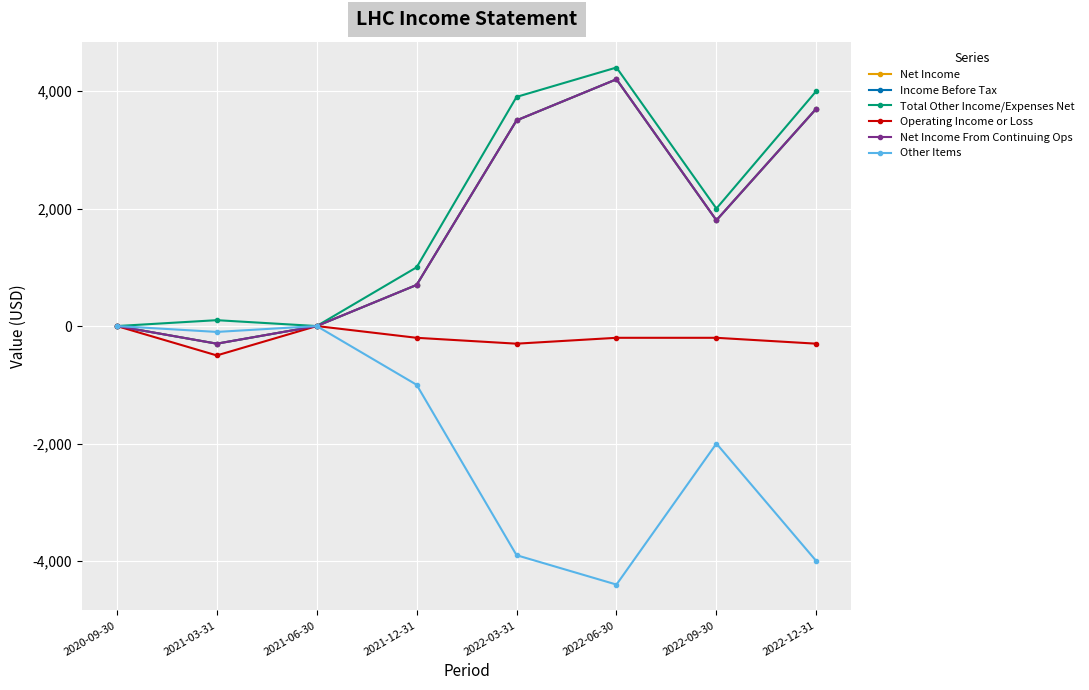

Reading right to left, what are all the values shown in this chart?

Net Income: 3700	1800	4200	3500	700	0	-300	0
Income Before Tax: 3700	1800	4200	3500	700	0	-300	0
Total Other Income/Expenses Net: 4000	2000	4400	3900	1000	0	100	0
Operating Income or Loss: -300	-200	-200	-300	-200	0	-500	0
Net Income From Continuing Ops: 3700	1800	4200	3500	700	0	-300	0
Other Items: -4000	-2000	-4400	-3900	-1000	0	-100	0